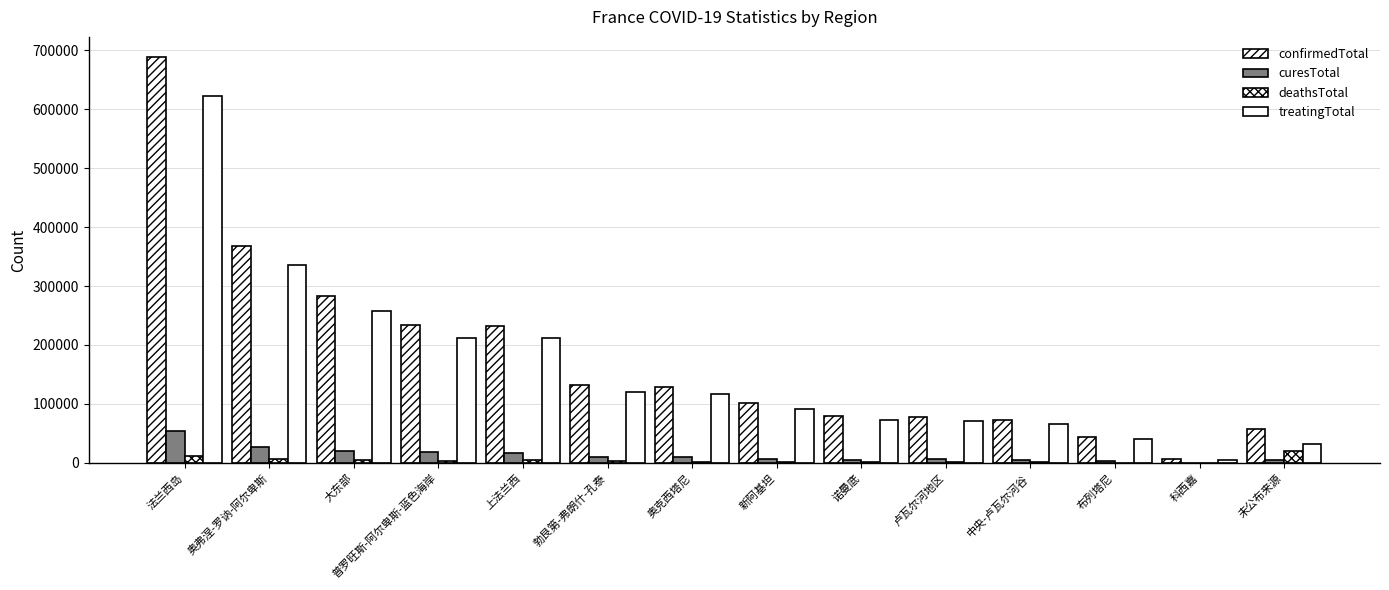

List the labels in order of treatingTotal value, smallest first.

科西嘉, 未公布来源, 布列塔尼, 中央-卢瓦尔河谷, 卢瓦尔河地区, 诺曼底, 新阿基坦, 奥克西塔尼, 勃艮第-弗朗什-孔泰, 上法兰西, 普罗旺斯-阿尔卑斯-蓝色海岸, 大东部, 奥弗涅-罗讷-阿尔卑斯, 法兰西岛